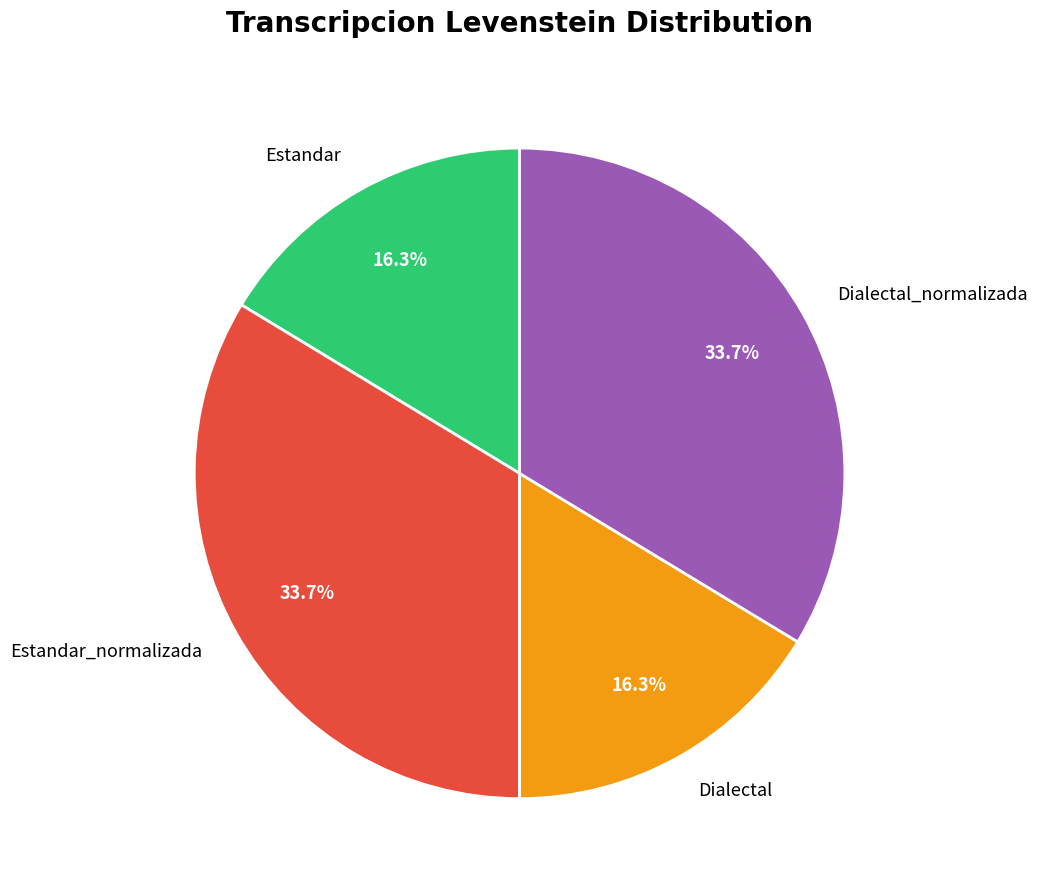

What portion of the pie excludes Dialectal?

83.7%